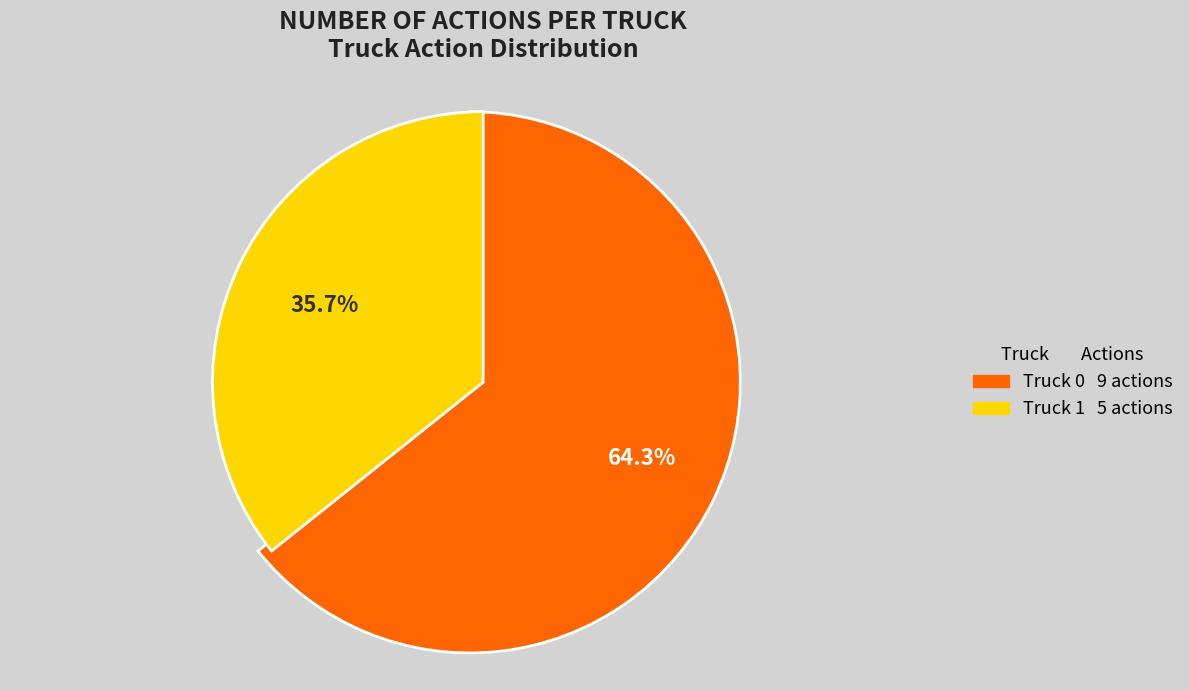

How many segments does this pie chart have?

2